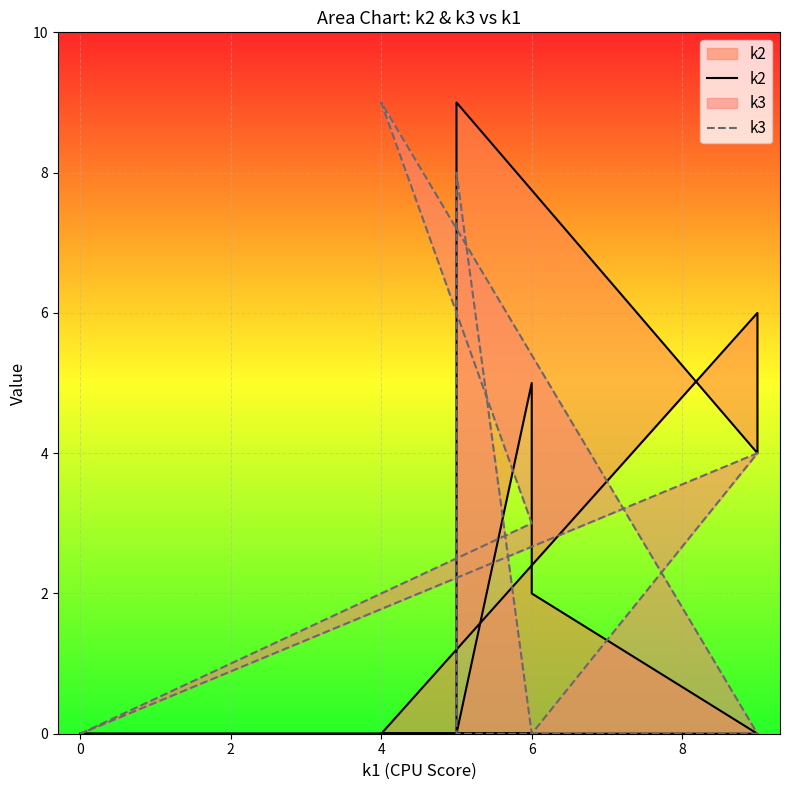

Rank the series at 0 from lowest to highest value.

k2, k3